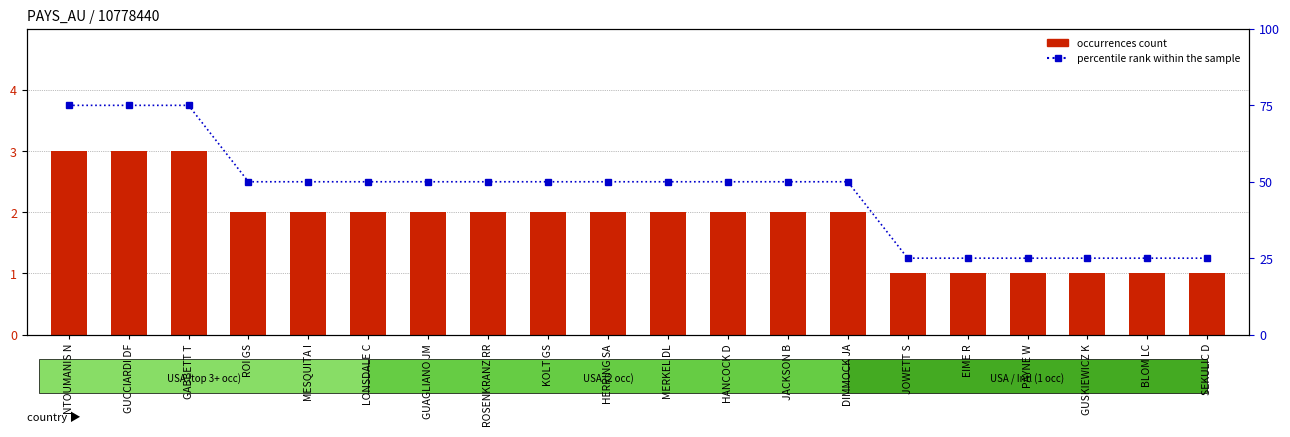

The percentile rank within the sample series shows 42 at PAYNE W. True or false?

False